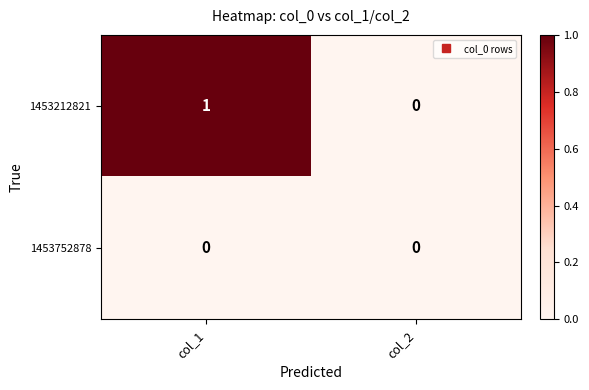

Which series changed the most between col_1 and col_2?

1453212821